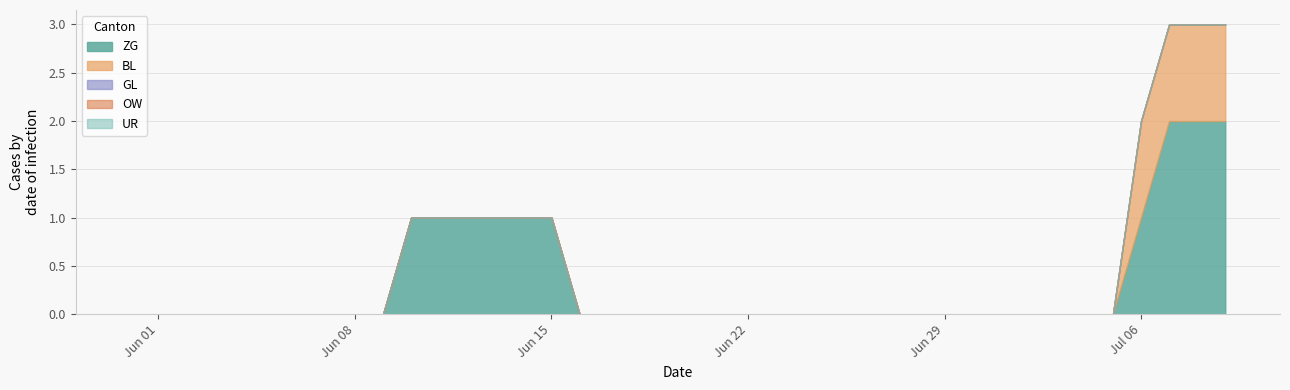

Does the chart display data point markers on the line(s)?

No